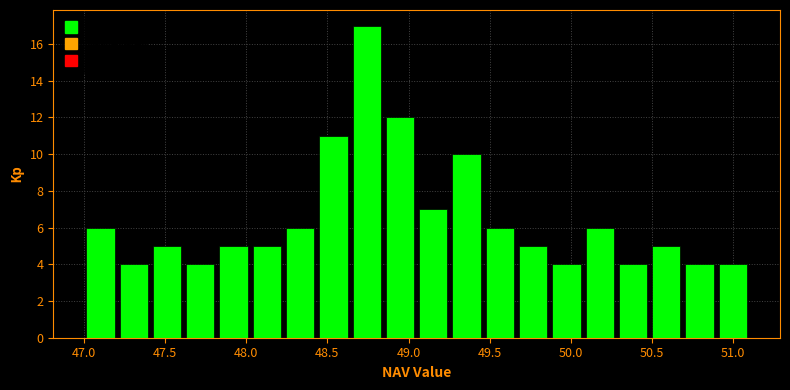

Reading left to right, transcribe this chart: for each bar, give the range it covers on the x-axis and its height. Neither the bar edges nor the heights are printed on the chart, so give them approximately, as read against the axes.

47.000 to 47.205: 6
47.205 to 47.410: 4
47.410 to 47.615: 5
47.615 to 47.820: 4
47.820 to 48.025: 5
48.025 to 48.230: 5
48.230 to 48.435: 6
48.435 to 48.640: 11
48.640 to 48.845: 17
48.845 to 49.050: 12
49.050 to 49.255: 7
49.255 to 49.460: 10
49.460 to 49.665: 6
49.665 to 49.870: 5
49.870 to 50.075: 4
50.075 to 50.280: 6
50.280 to 50.485: 4
50.485 to 50.690: 5
50.690 to 50.895: 4
50.895 to 51.100: 4